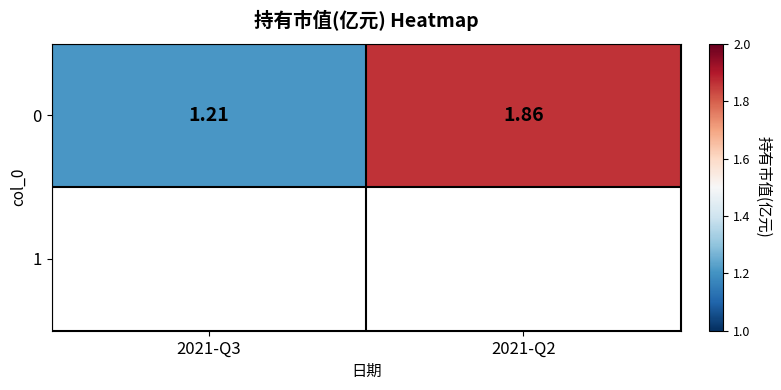

What is the average value?

1.5